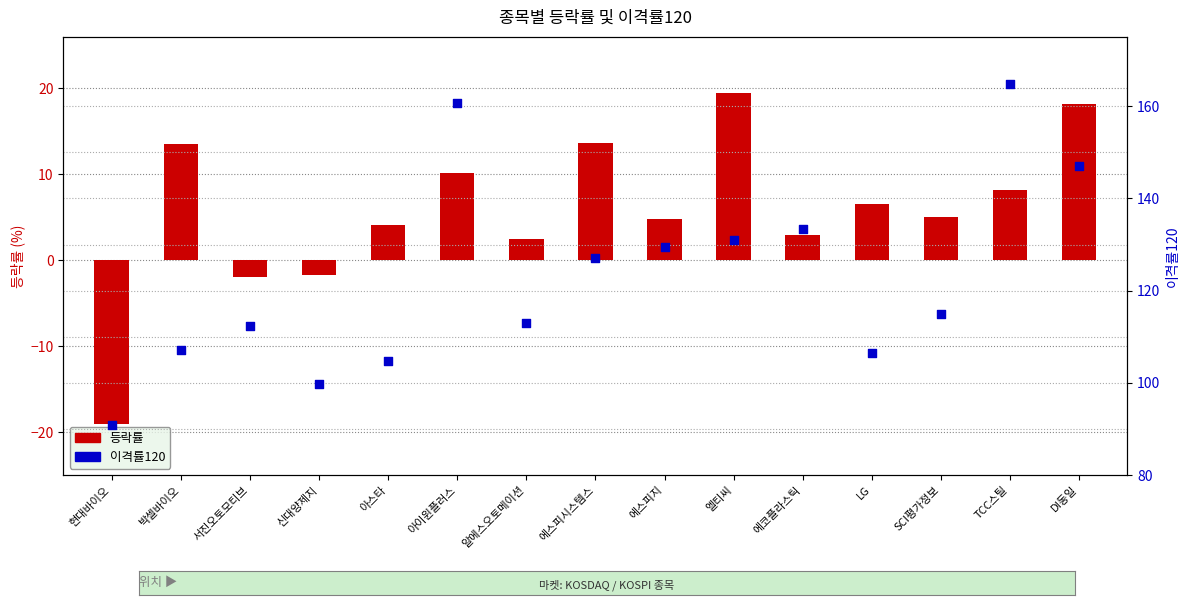

Which series contains the lowest Y value?

등락률